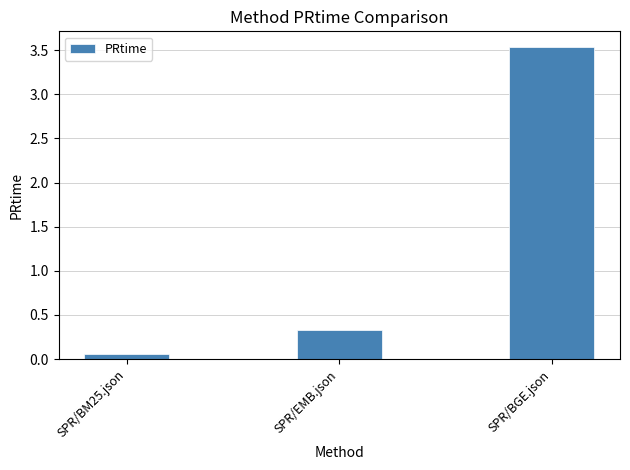

Which category has the lowest value across all series?

SPR/BM25.json